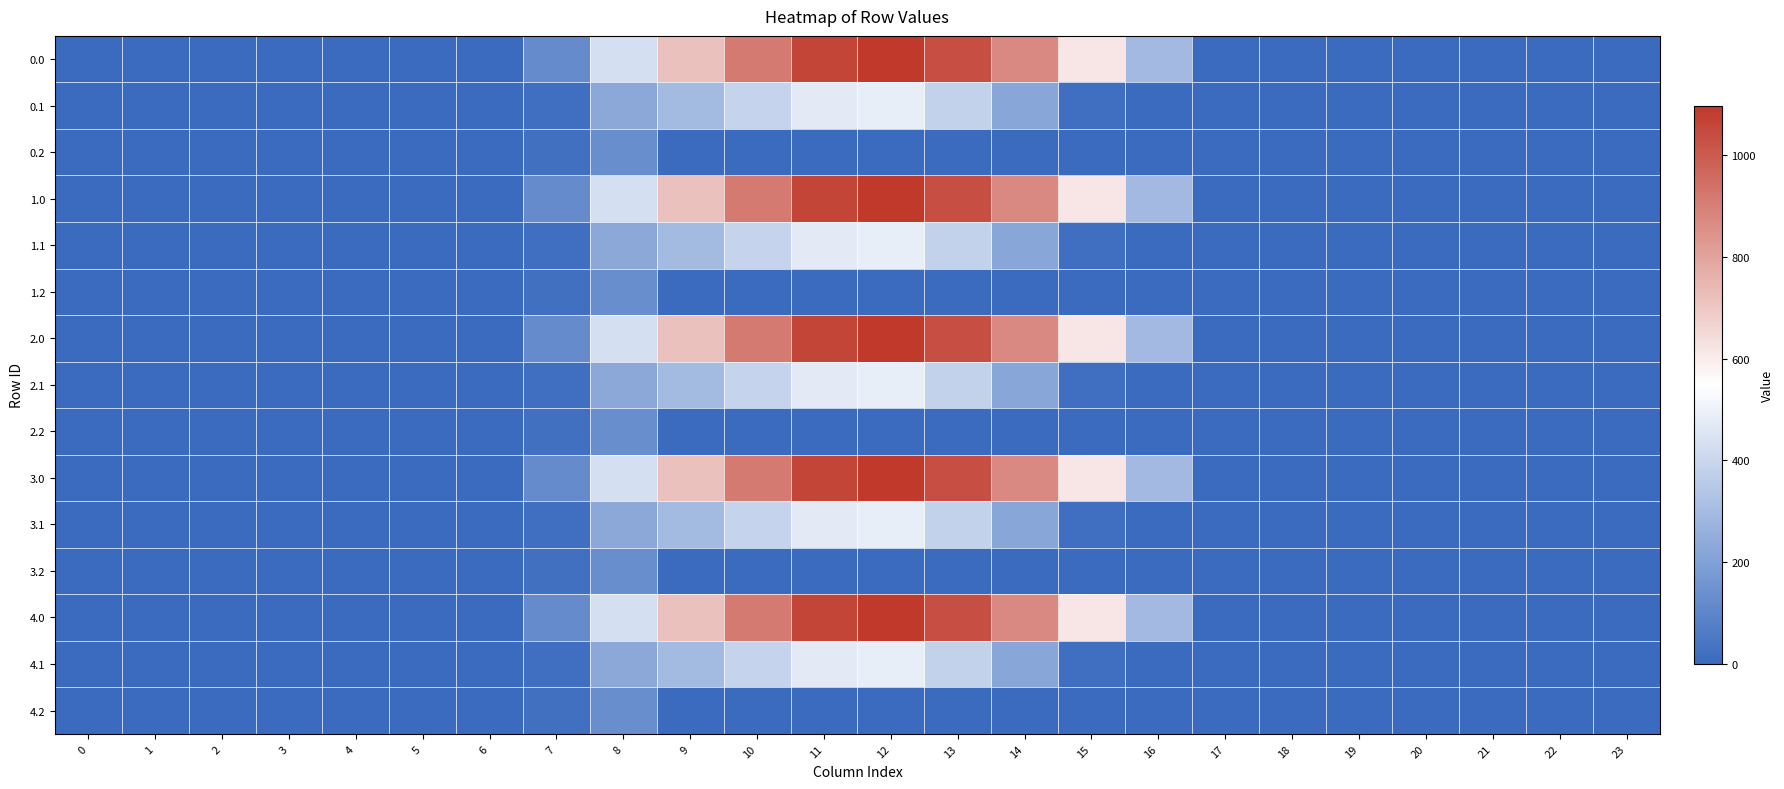

What is the maximum value shown in the chart?

1096.7